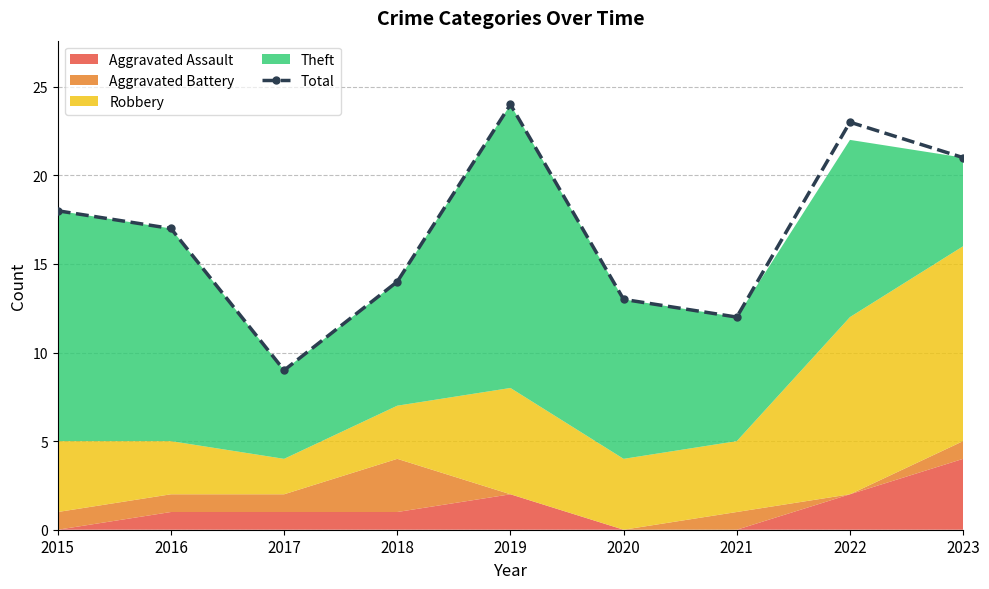

Where is the data nearest to the value 16?

2016